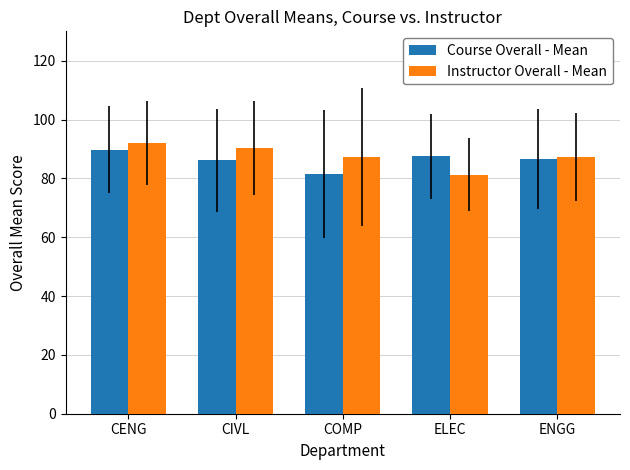

What is the total value across all series at ENGG?

173.9